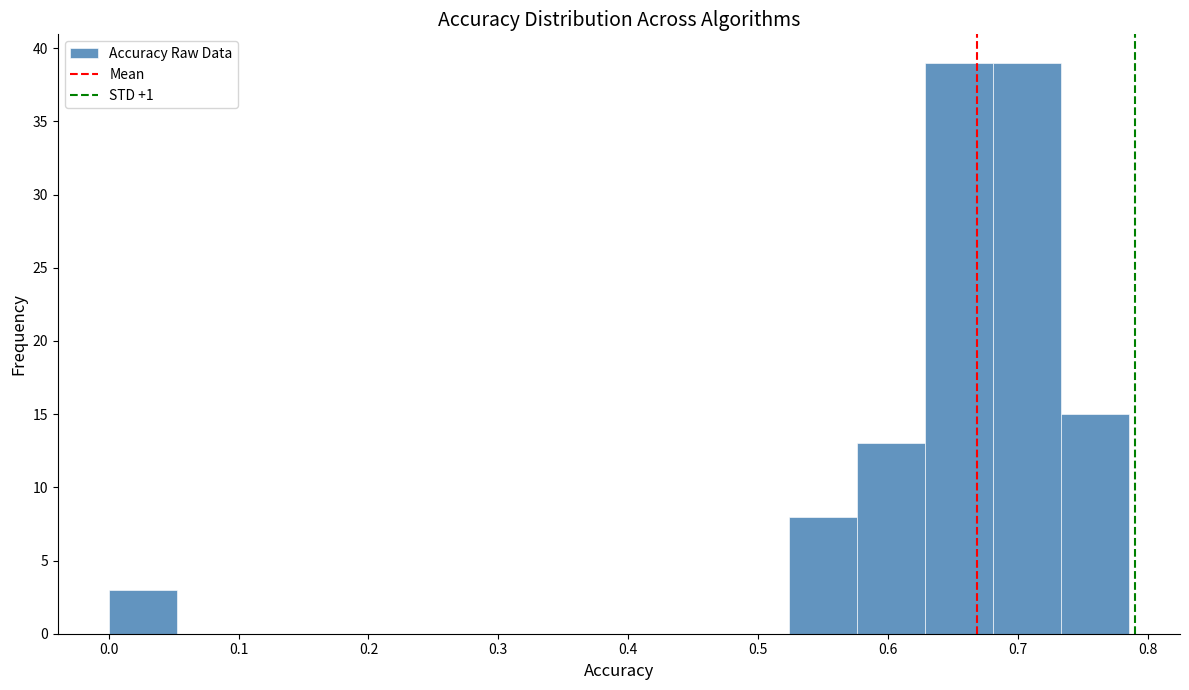

Reading left to right, transcribe this chart: for each bar, give the range it covers on the x-axis and its height. Neither the bar edges nor the heights are printed on the chart, so give them approximately, as read against the axes.

0.00 to 0.05: 3
0.05 to 0.10: 0
0.10 to 0.16: 0
0.16 to 0.21: 0
0.21 to 0.26: 0
0.26 to 0.31: 0
0.31 to 0.37: 0
0.37 to 0.42: 0
0.42 to 0.47: 0
0.47 to 0.52: 0
0.52 to 0.58: 8
0.58 to 0.63: 13
0.63 to 0.68: 39
0.68 to 0.73: 39
0.73 to 0.79: 15